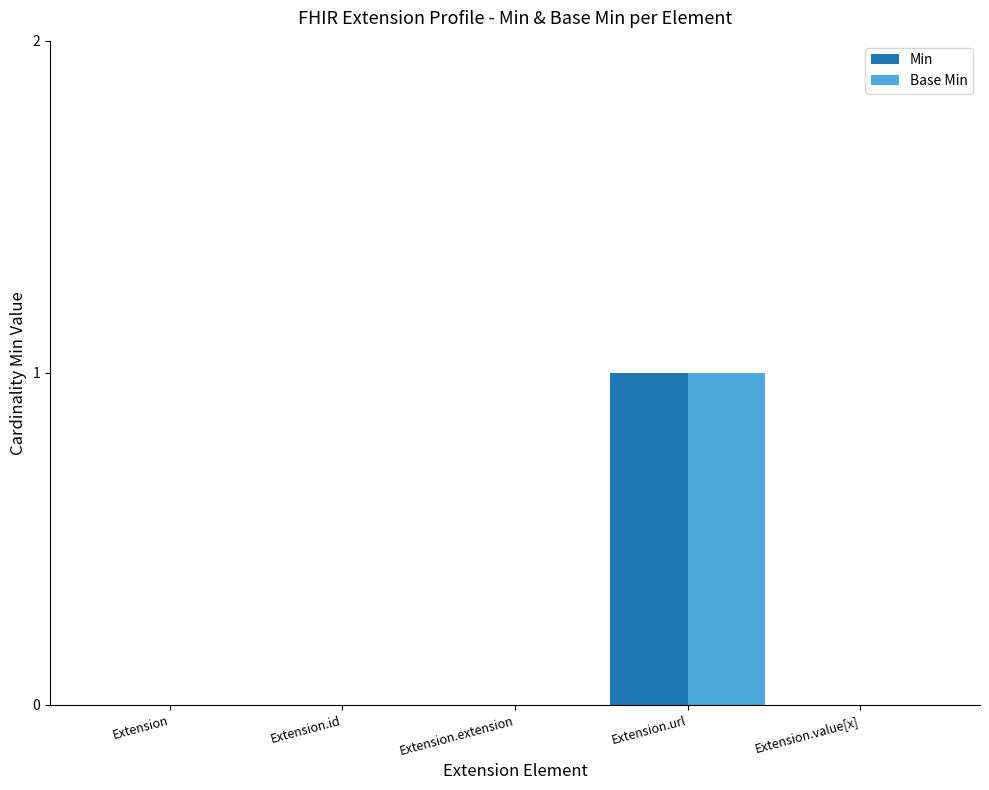

How many distinct data groups are displayed?

2